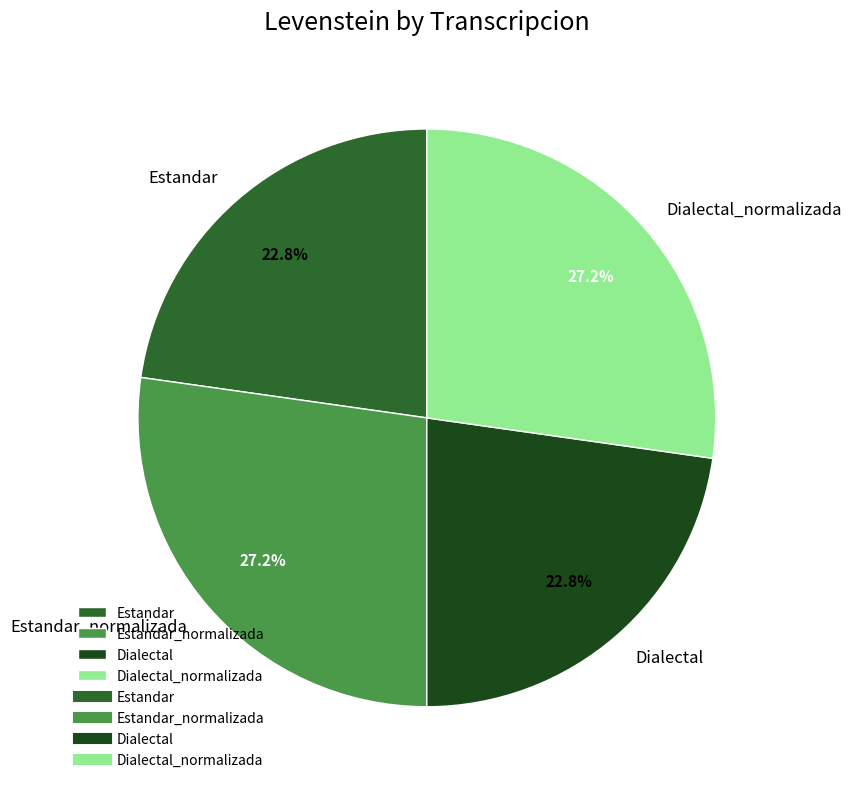

To the nearest percent, what portion does Dialectal_normalizada represent?

27%